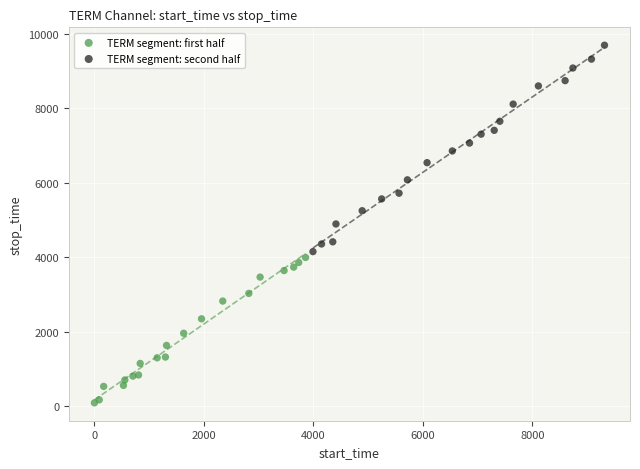

Which series contains the lowest Y value?

TERM segment: first half